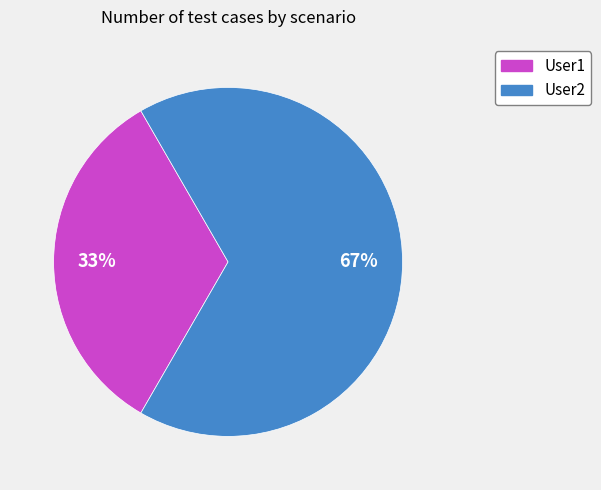

The User1 slice represents 33% of the pie. True or false?

True